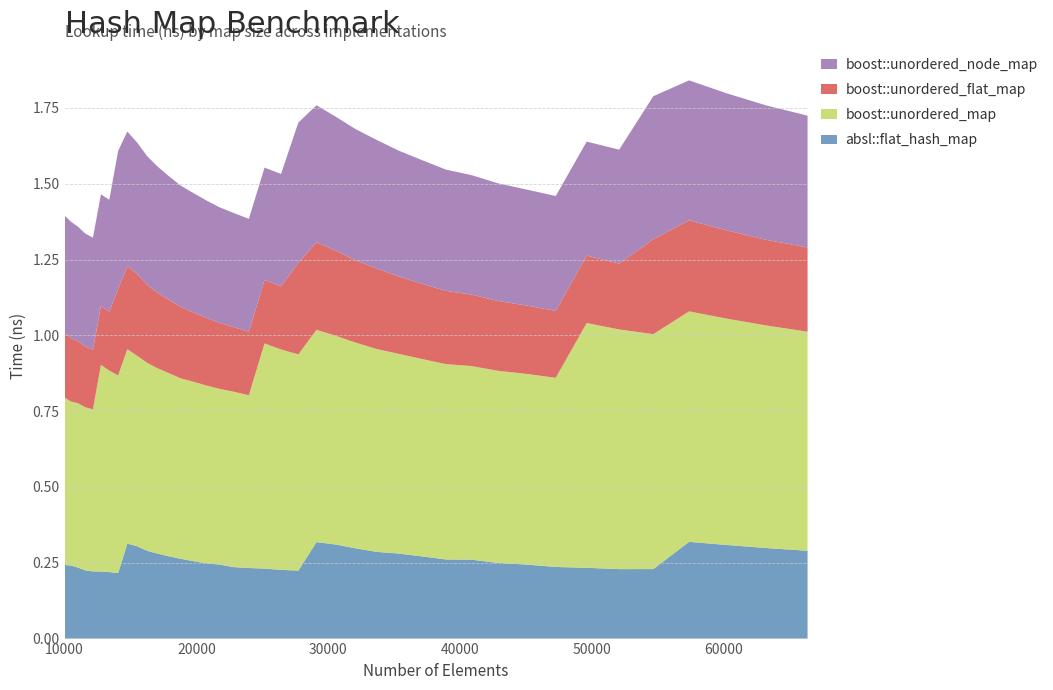

Reading right to left, transcribe all the data shown in this chart.

absl::flat_hash_map: 66358=0.3	63216=0.3	60223=0.3	57372=0.3	54656=0.2	52069=0.2	49605=0.2	47258=0.2	45022=0.2	42892=0.2	40863=0.3	38930=0.3	37089=0.3	35335=0.3	33664=0.3	32072=0.3	30555=0.3	29110=0.3	27733=0.2	26421=0.2	25171=0.2	23980=0.2	22845=0.2	21764=0.2	20734=0.2	19753=0.3	18818=0.3	17927=0.3	17078=0.3	16269=0.3	15498=0.3	14763=0.3	14063=0.2	13396=0.2	12760=0.2	12154=0.2	11576=0.2	11025=0.2	10500=0.2	10000=0.2
boost::unordered_map: 66358=0.7	63216=0.7	60223=0.7	57372=0.8	54656=0.8	52069=0.8	49605=0.8	47258=0.6	45022=0.6	42892=0.6	40863=0.6	38930=0.6	37089=0.7	35335=0.7	33664=0.7	32072=0.7	30555=0.7	29110=0.7	27733=0.7	26421=0.7	25171=0.7	23980=0.6	22845=0.6	21764=0.6	20734=0.6	19753=0.6	18818=0.6	17927=0.6	17078=0.6	16269=0.6	15498=0.6	14763=0.6	14063=0.7	13396=0.7	12760=0.7	12154=0.5	11576=0.5	11025=0.5	10500=0.5	10000=0.6
boost::unordered_flat_map: 66358=0.3	63216=0.3	60223=0.3	57372=0.3	54656=0.3	52069=0.2	49605=0.2	47258=0.2	45022=0.2	42892=0.2	40863=0.2	38930=0.2	37089=0.2	35335=0.3	33664=0.3	32072=0.3	30555=0.3	29110=0.3	27733=0.3	26421=0.2	25171=0.2	23980=0.2	22845=0.2	21764=0.2	20734=0.2	19753=0.2	18818=0.2	17927=0.2	17078=0.2	16269=0.3	15498=0.3	14763=0.3	14063=0.3	13396=0.2	12760=0.2	12154=0.2	11576=0.2	11025=0.2	10500=0.2	10000=0.2
boost::unordered_node_map: 66358=0.4	63216=0.4	60223=0.5	57372=0.5	54656=0.5	52069=0.4	49605=0.4	47258=0.4	45022=0.4	42892=0.4	40863=0.4	38930=0.4	37089=0.4	35335=0.4	33664=0.4	32072=0.4	30555=0.4	29110=0.5	27733=0.5	26421=0.4	25171=0.4	23980=0.4	22845=0.4	21764=0.4	20734=0.4	19753=0.4	18818=0.4	17927=0.4	17078=0.4	16269=0.4	15498=0.4	14763=0.4	14063=0.5	13396=0.4	12760=0.4	12154=0.4	11576=0.4	11025=0.4	10500=0.4	10000=0.4